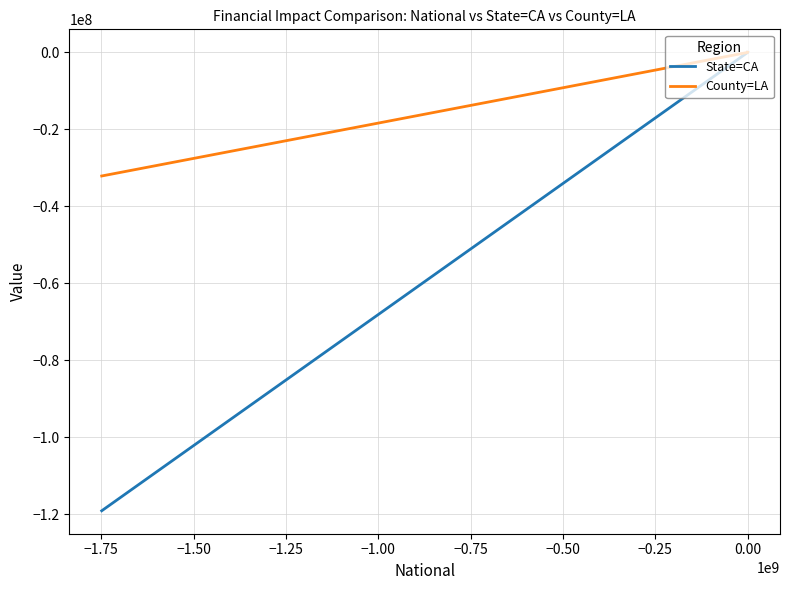

List the series in order of their overall mean, highest first.

County=LA, State=CA